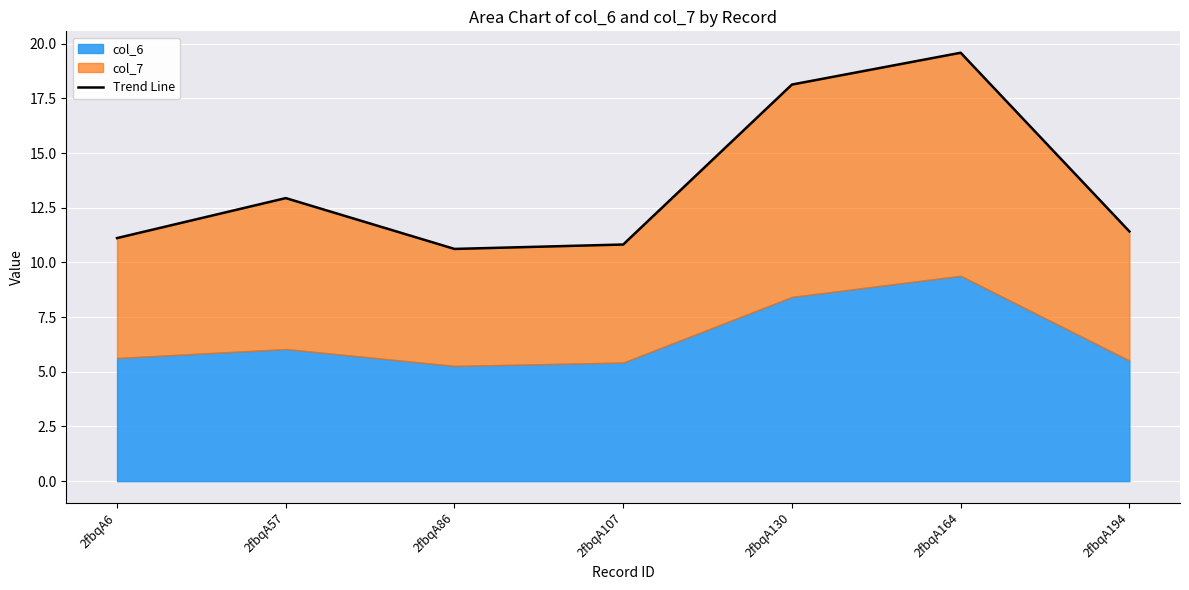

The value at 2fbqA130 is 5.9. True or false?

False